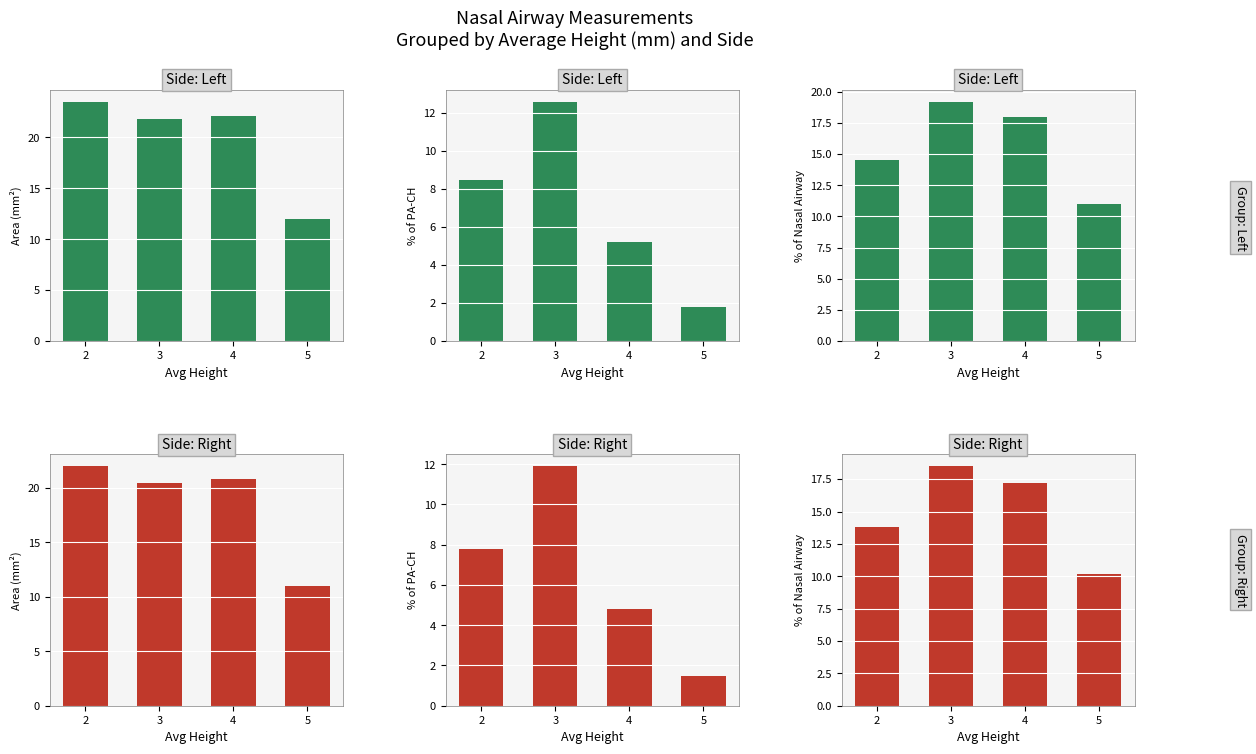

How many data points in Group: Area are above 20?

3